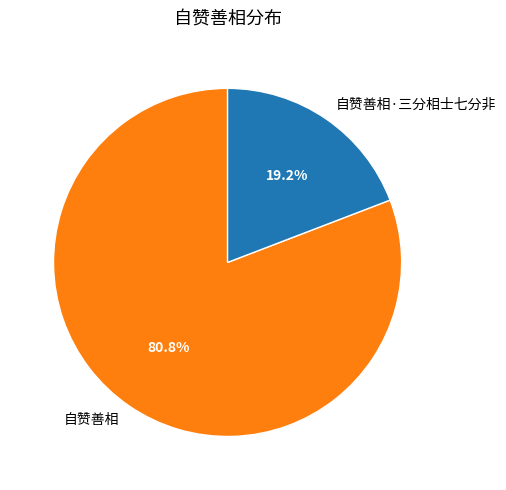

Is it true that 自赞善相 is 91% of the pie?

False